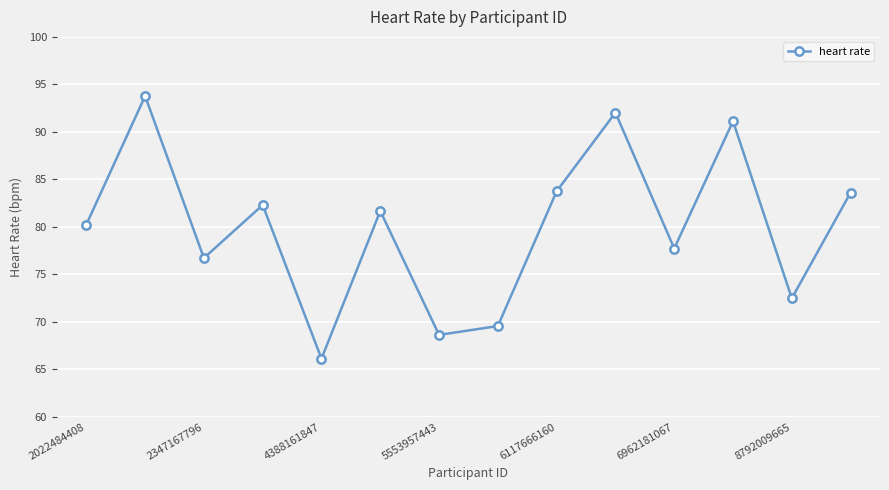

What is the smallest value displayed?

66.1